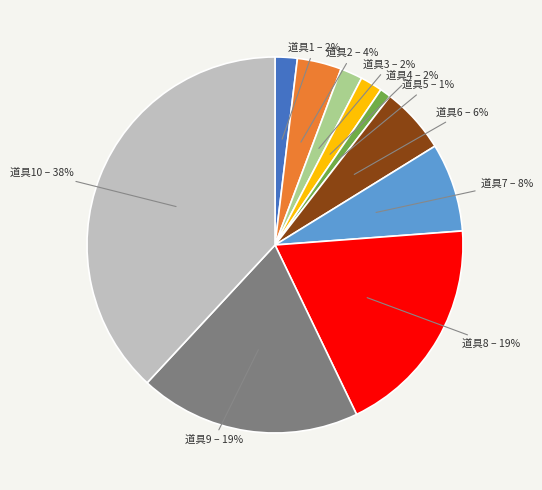

To the nearest percent, what is the average slice percentage?

10%